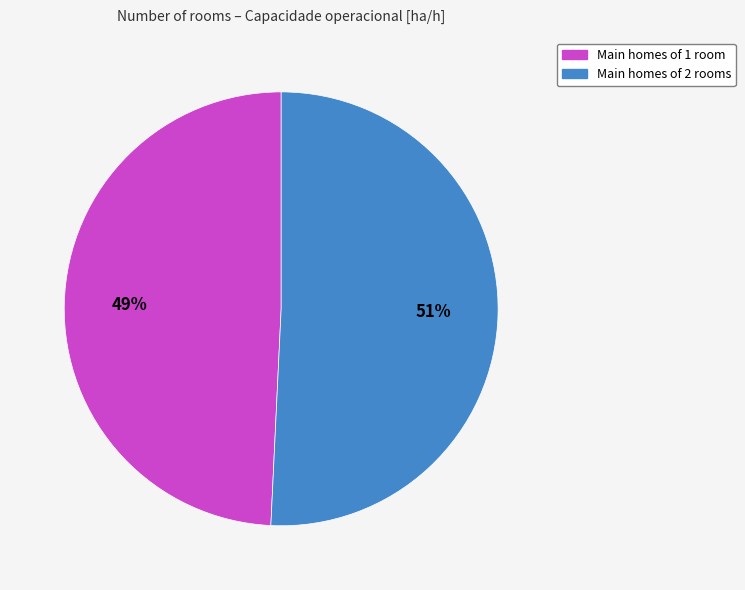

To the nearest percent, what is the average slice percentage?

50%